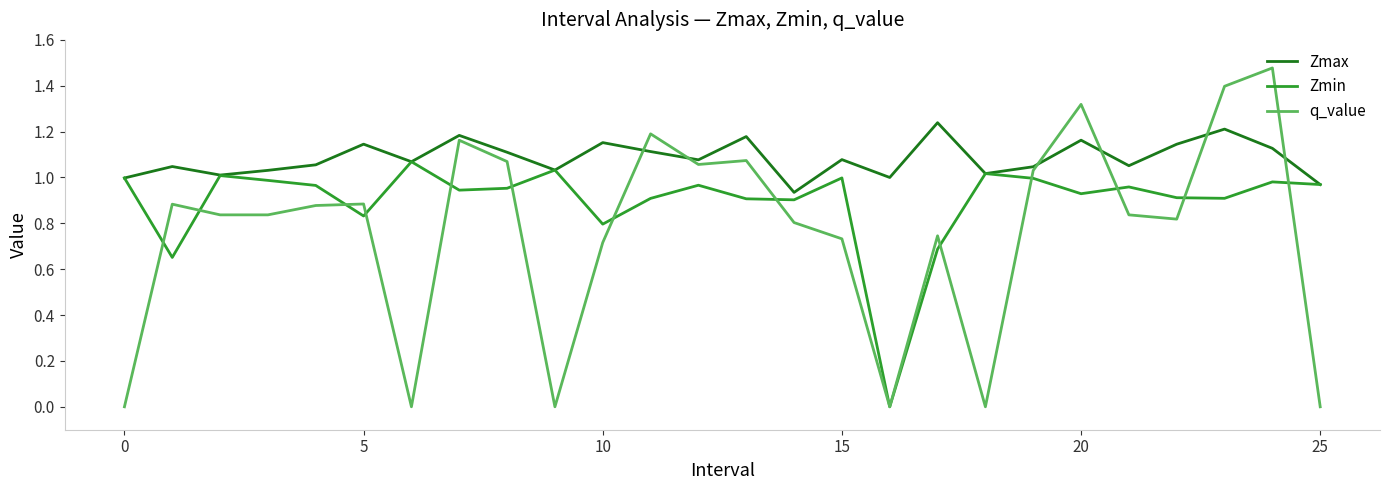

Which series has the widest spread of values?

q_value